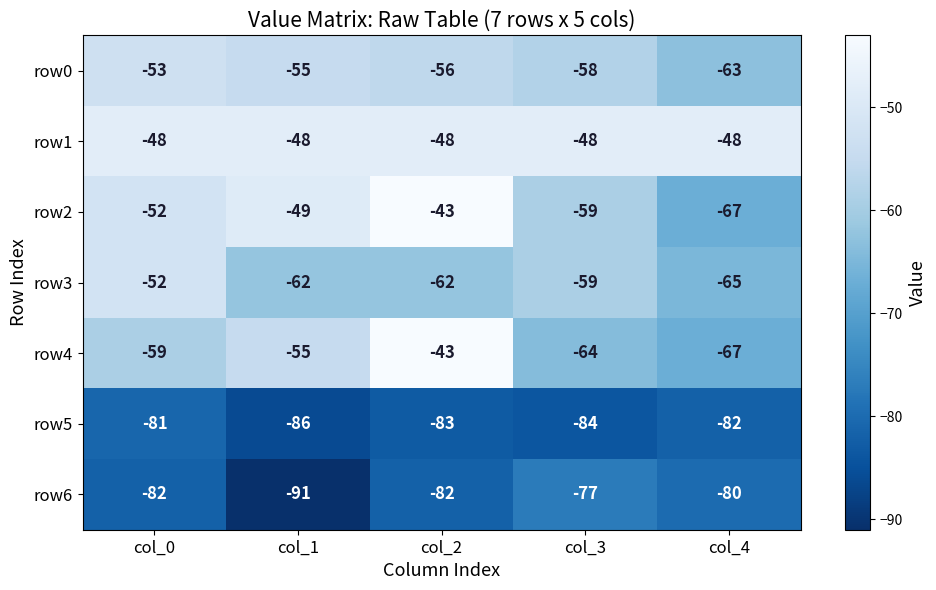

At which category is the sum across all series the highest?

col_2